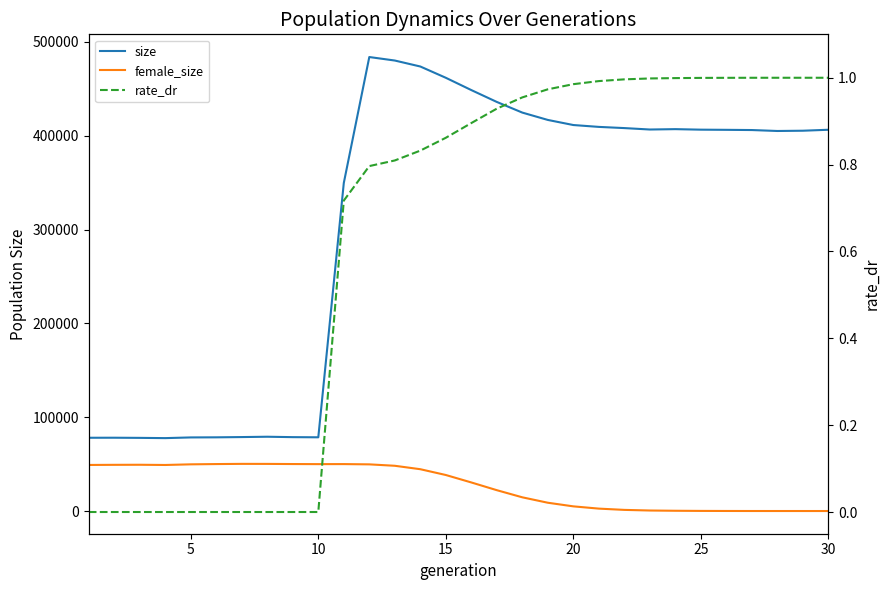

How many values in the female_size series are below 38397?

15